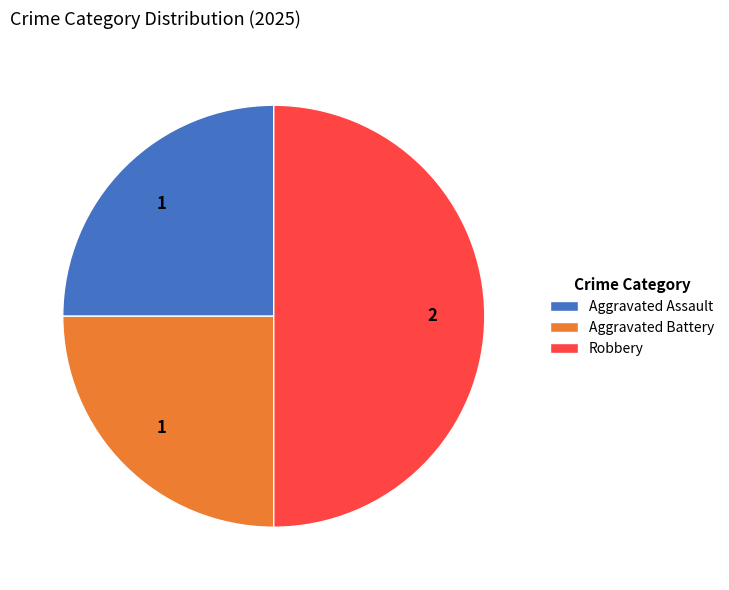

Which has a higher value, Aggravated Assault or Robbery?

Robbery